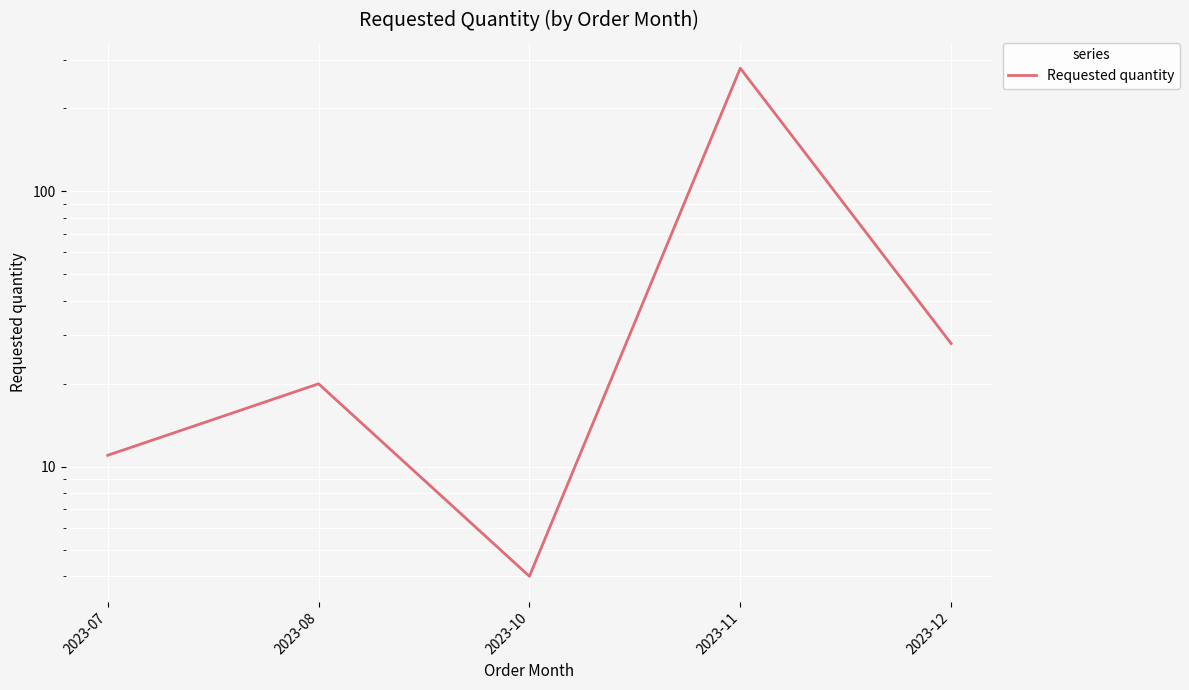

Rank the categories by value from highest to lowest.

2023-11, 2023-12, 2023-08, 2023-07, 2023-10